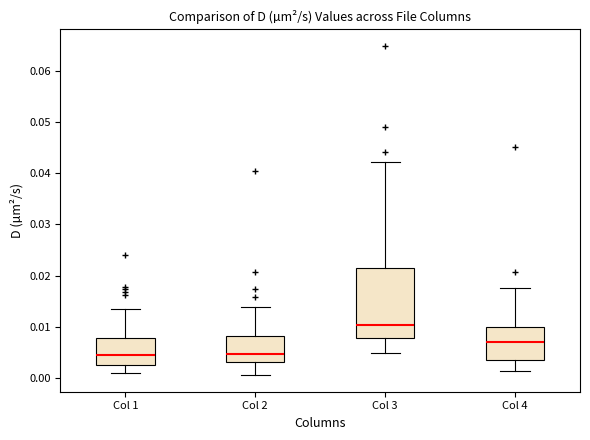

Which box's median line is the highest?

Col 3